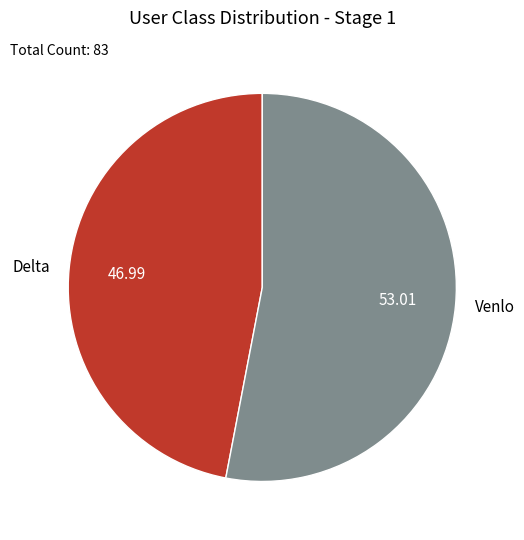

Which category accounts for the majority?

Venlo